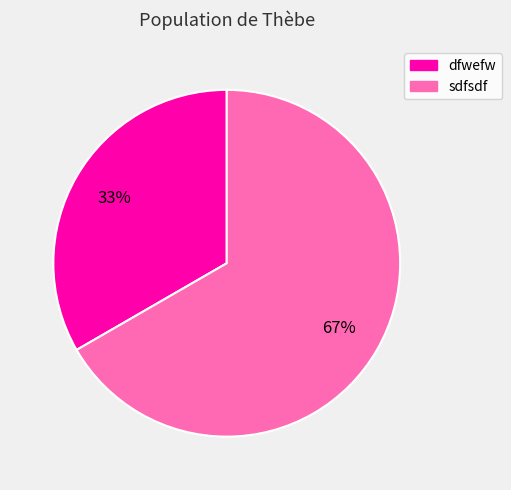

Is the sum of dfwefw and sdfsdf greater than half?

Yes